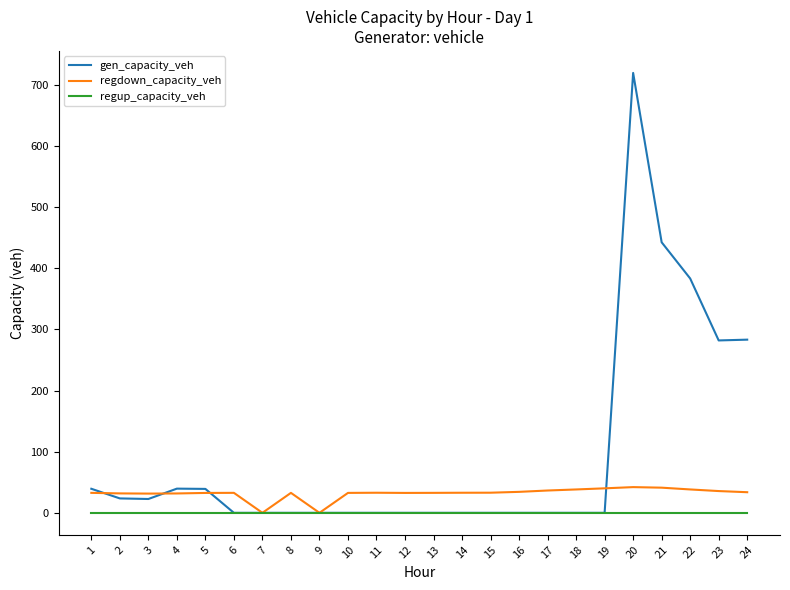

What is the spread (max minus min) of values at 22?

383.4